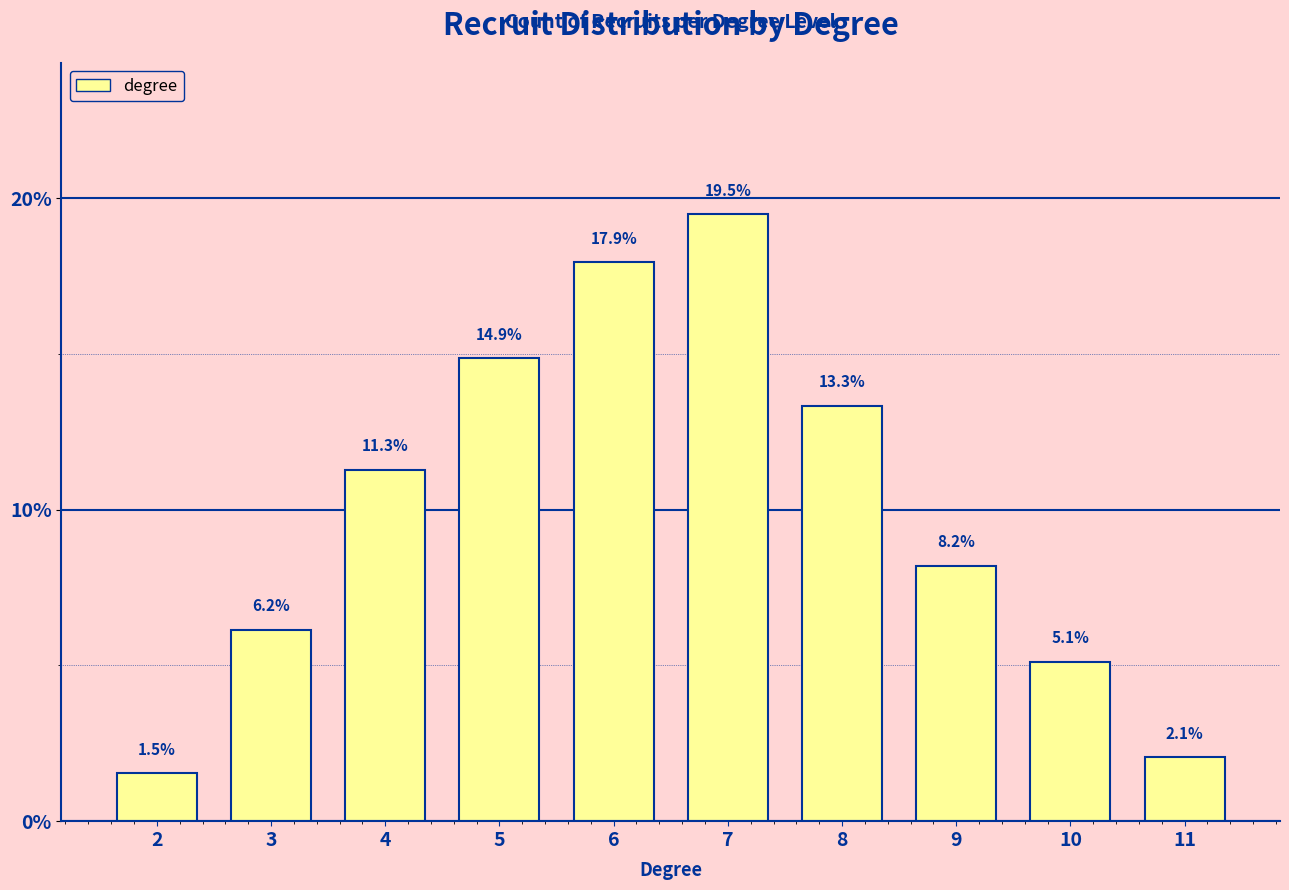

What is the change in value from 5 to 11?

-12.8